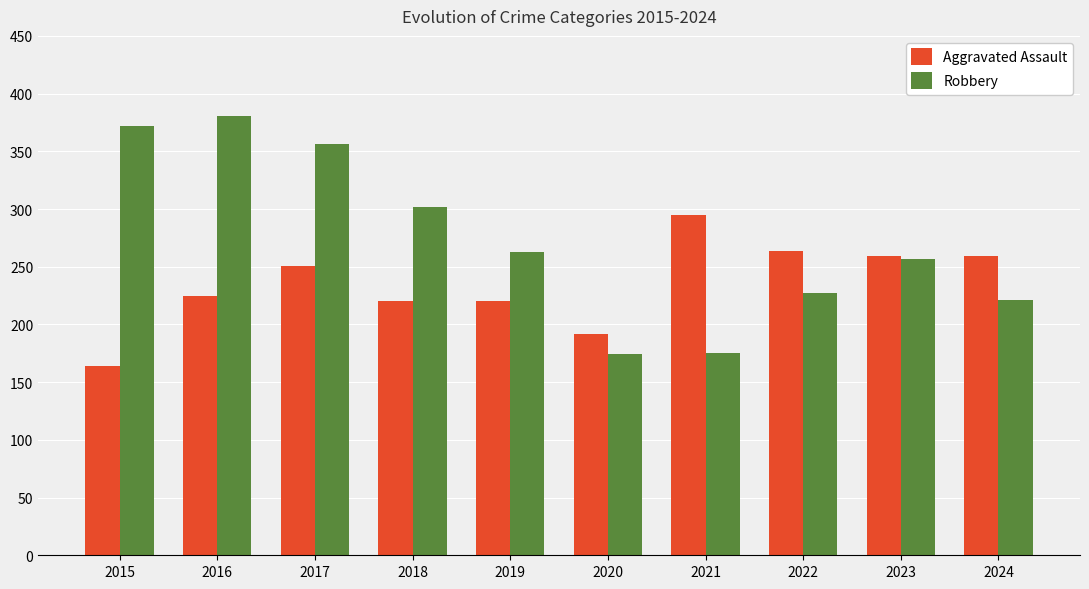

Rank the series by their maximum value, from lowest to highest.

Aggravated Assault, Robbery